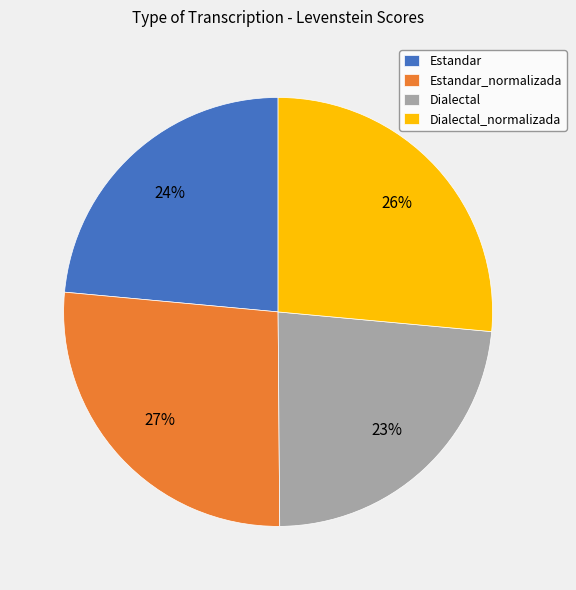

Is Estandar_normalizada the majority of the pie?

No